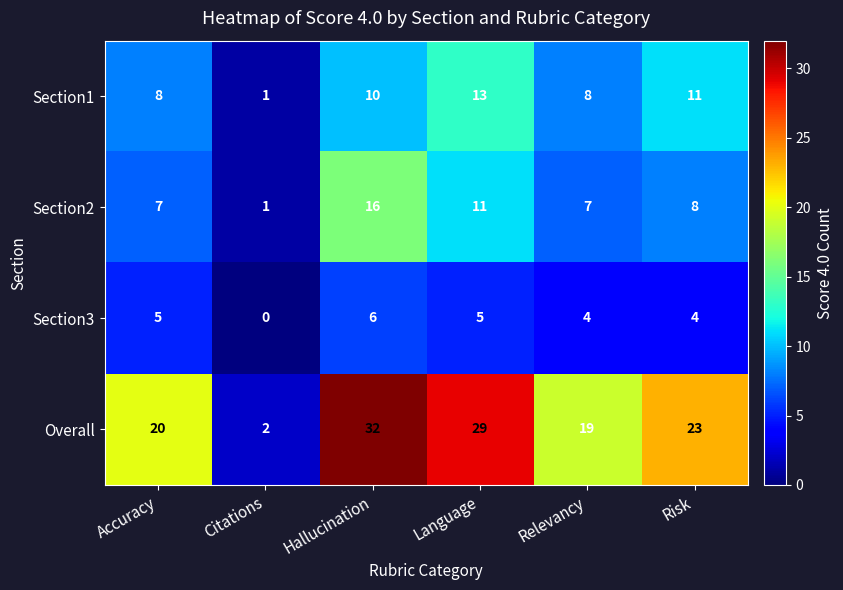

Read the Section3 value at Risk.

4